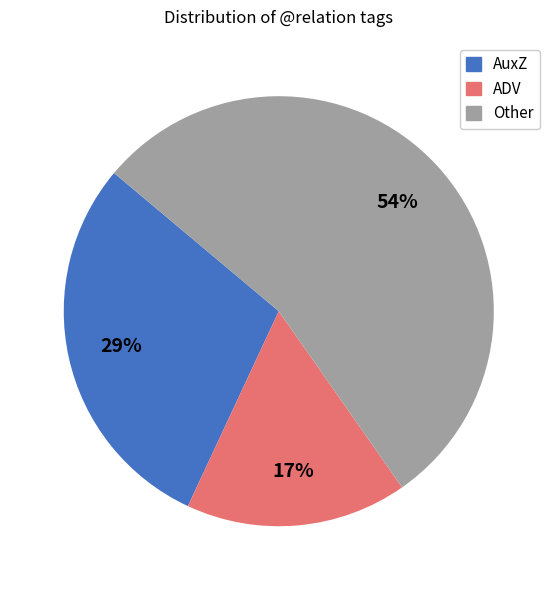

To the nearest percent, what is the difference between the largest and smallest slice percentages?

37%